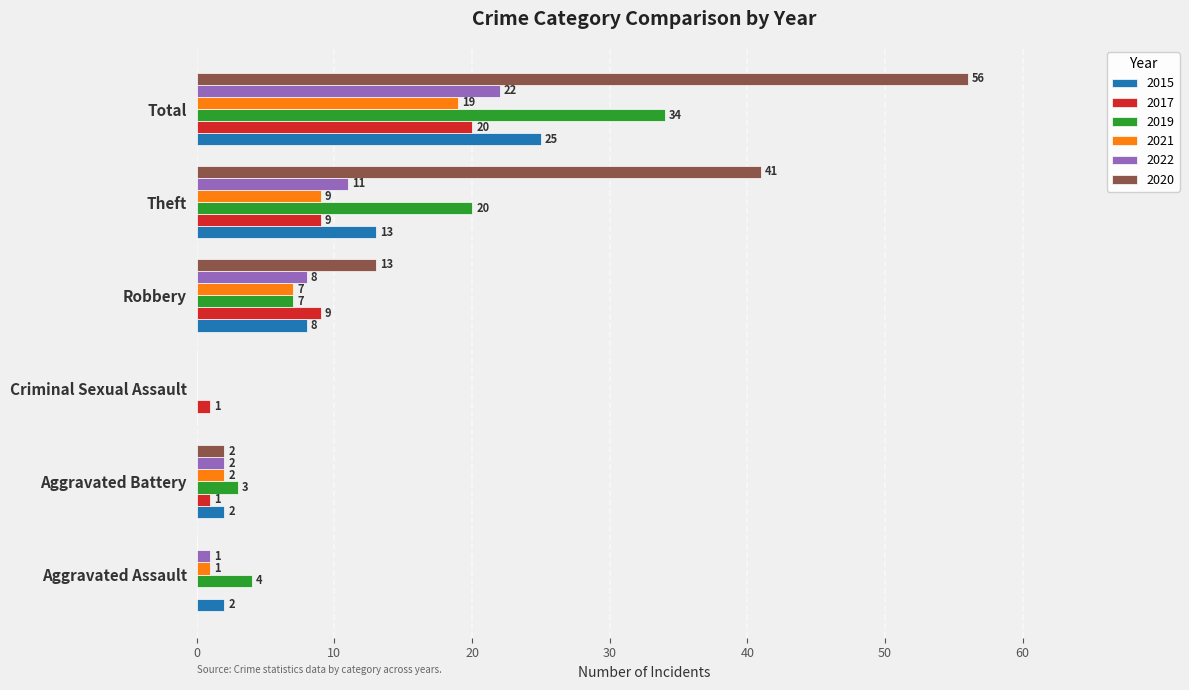

Which series has the widest spread of values?

2020